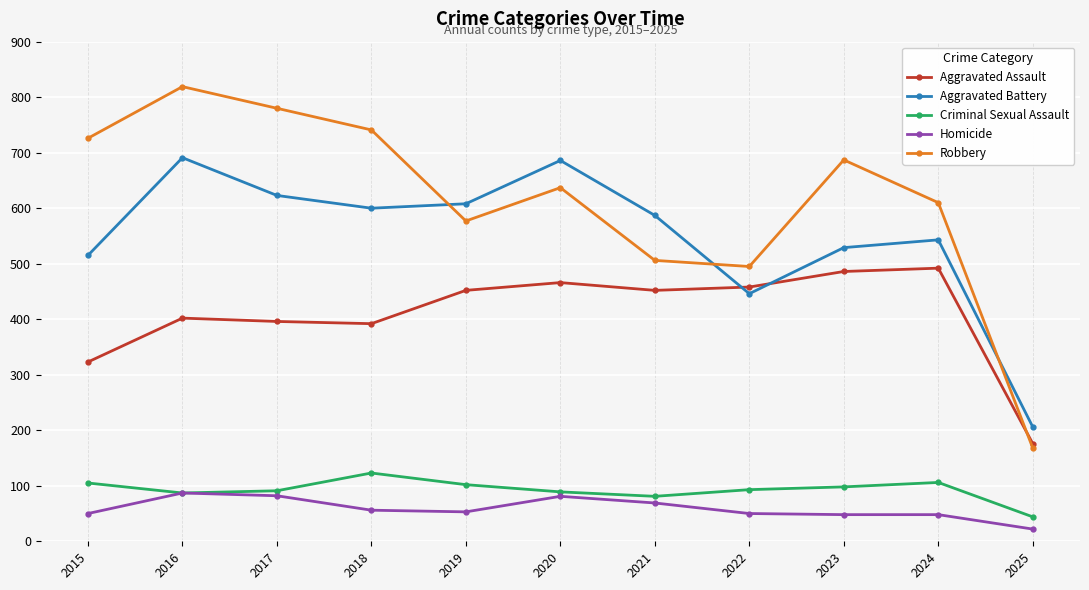

Rank the series by their maximum value, from highest to lowest.

Robbery, Aggravated Battery, Aggravated Assault, Criminal Sexual Assault, Homicide